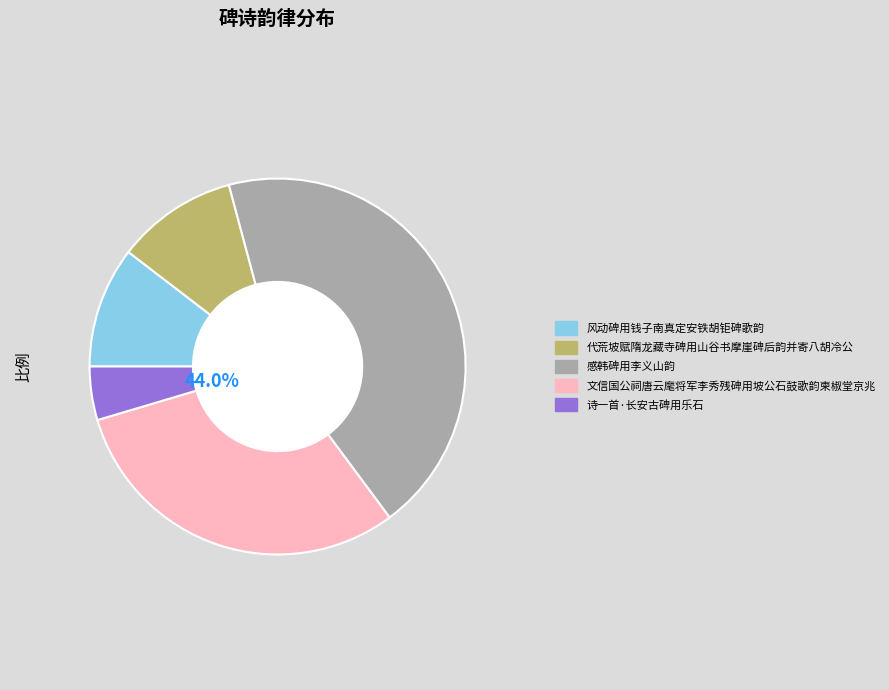

Combined, do 风动碑用钱子南真定安铁胡钜碑歌韵 and 感韩碑用李义山韵 account for over 50%?

Yes